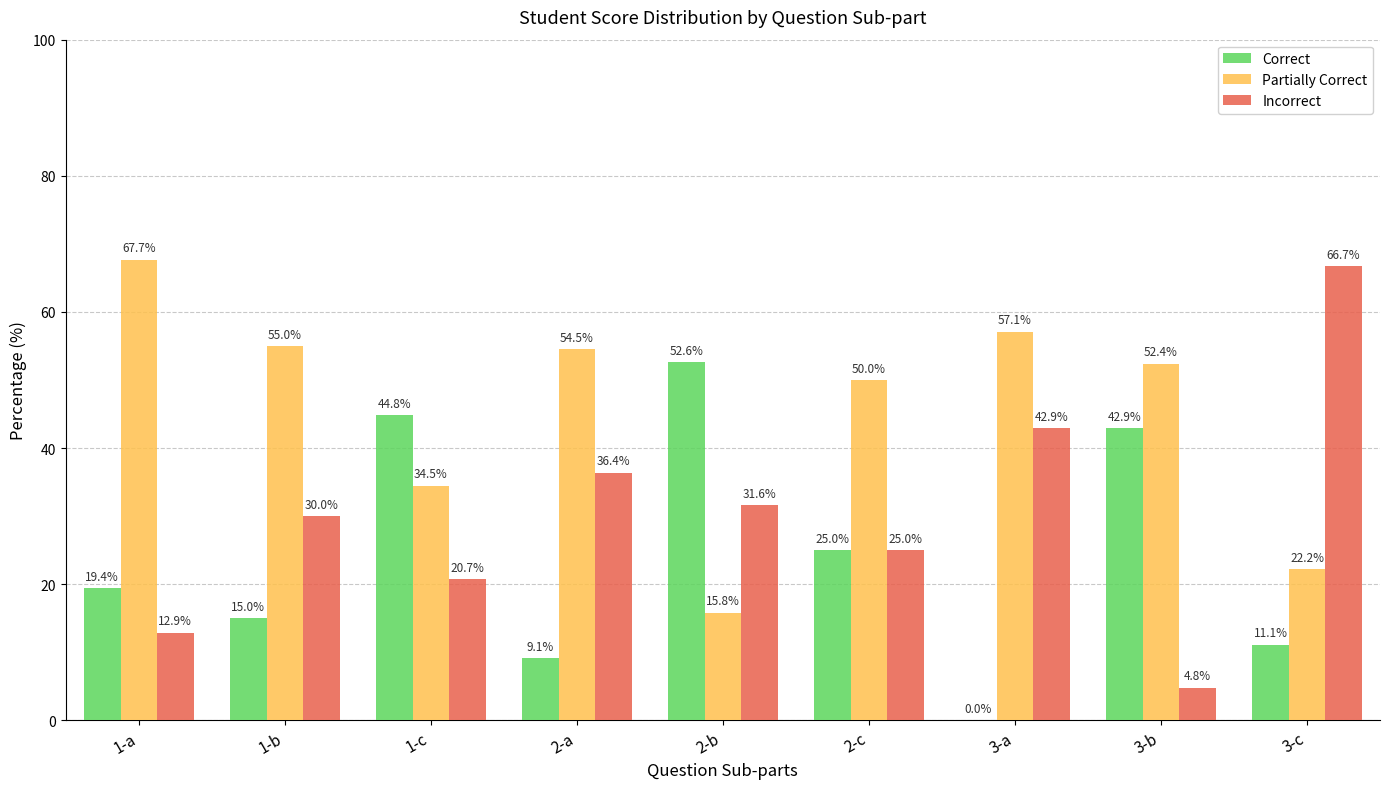

Which series has the largest range (max minus min)?

Incorrect